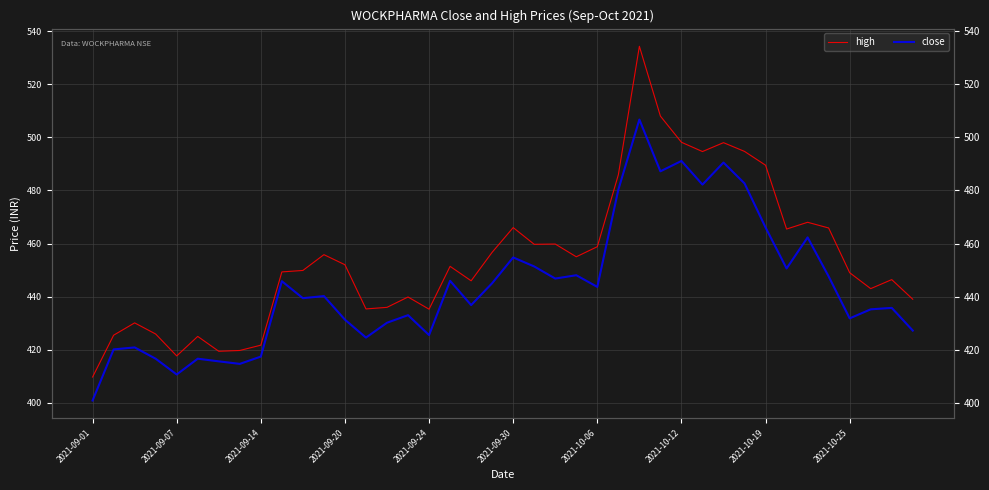

True or false: close has more than 1 interior local peaks.

True